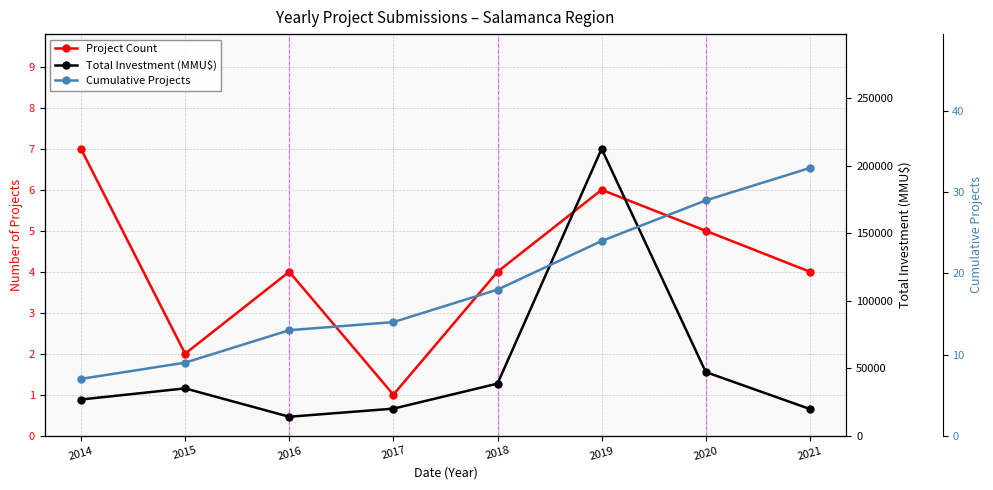

What is the total value across all series at 2020?

47134